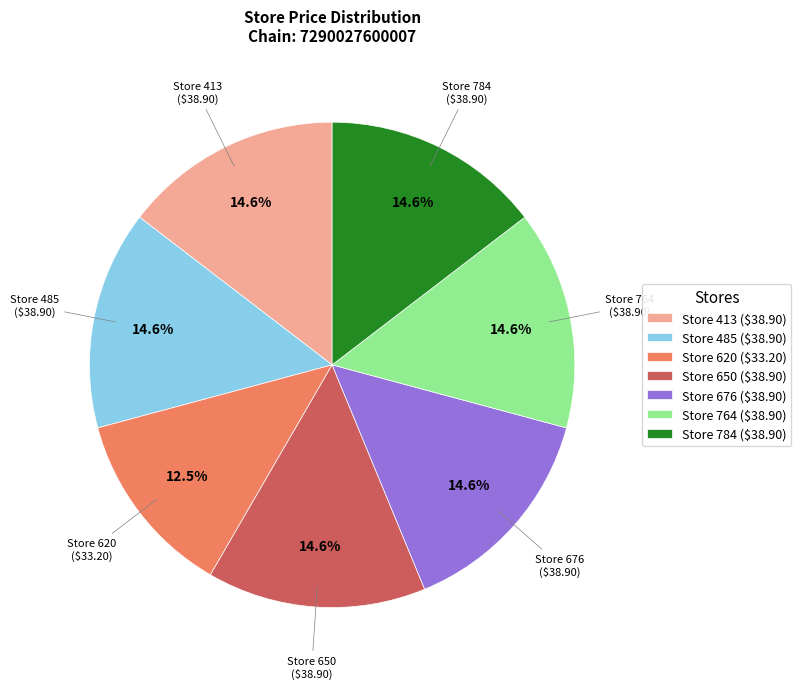

Which slice is the smallest?

Store 620